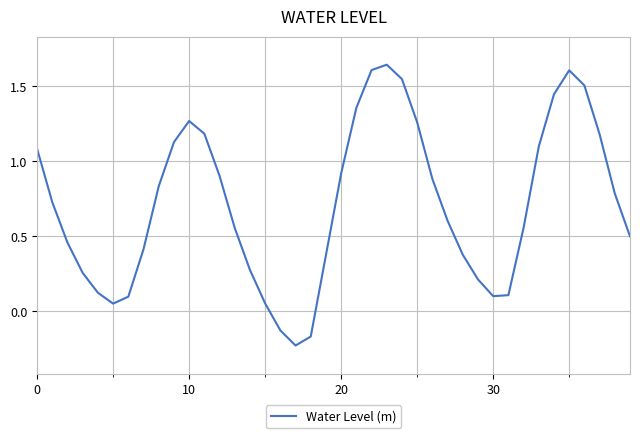

What is the difference between the maximum and minimum values?

1.9